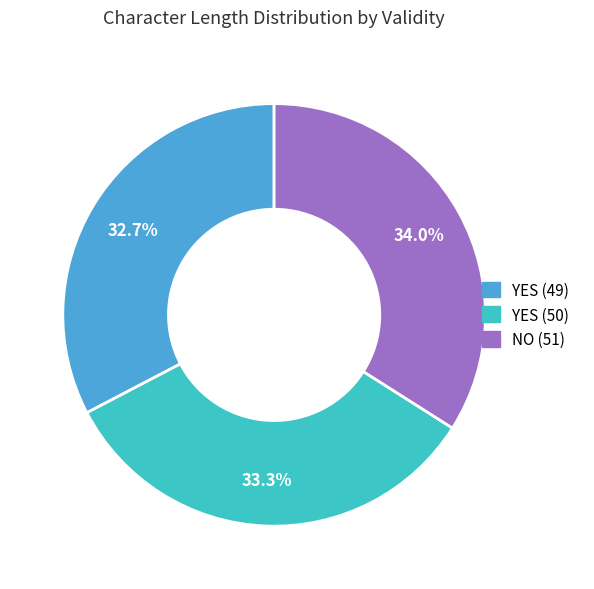

Which category has the smallest portion of the pie?

YES (49)